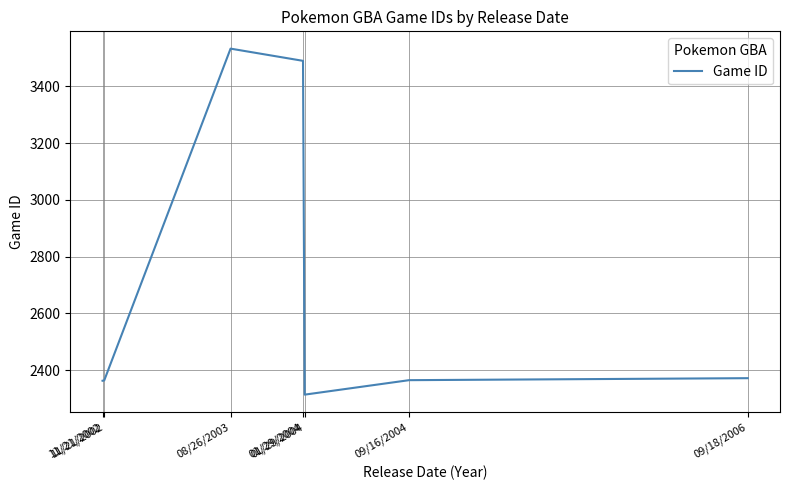

Rank the categories by value from highest to lowest.

08/26/2003, 01/29/2004, 09/18/2006, 09/16/2004, 11/21/2002, 11/21/2002, 01/29/2004